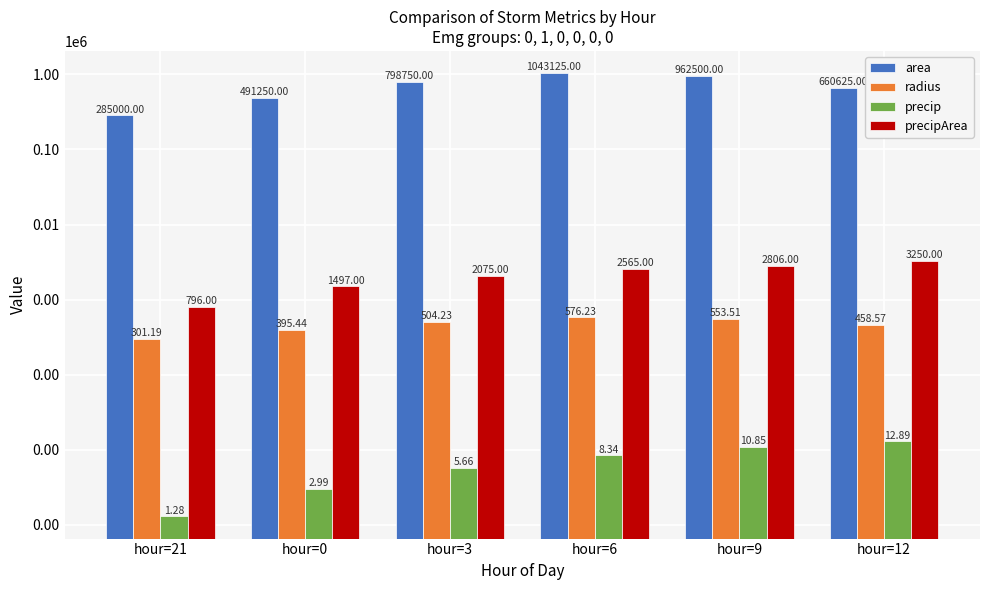

Which has a higher value, hour=0 or hour=6?

hour=6